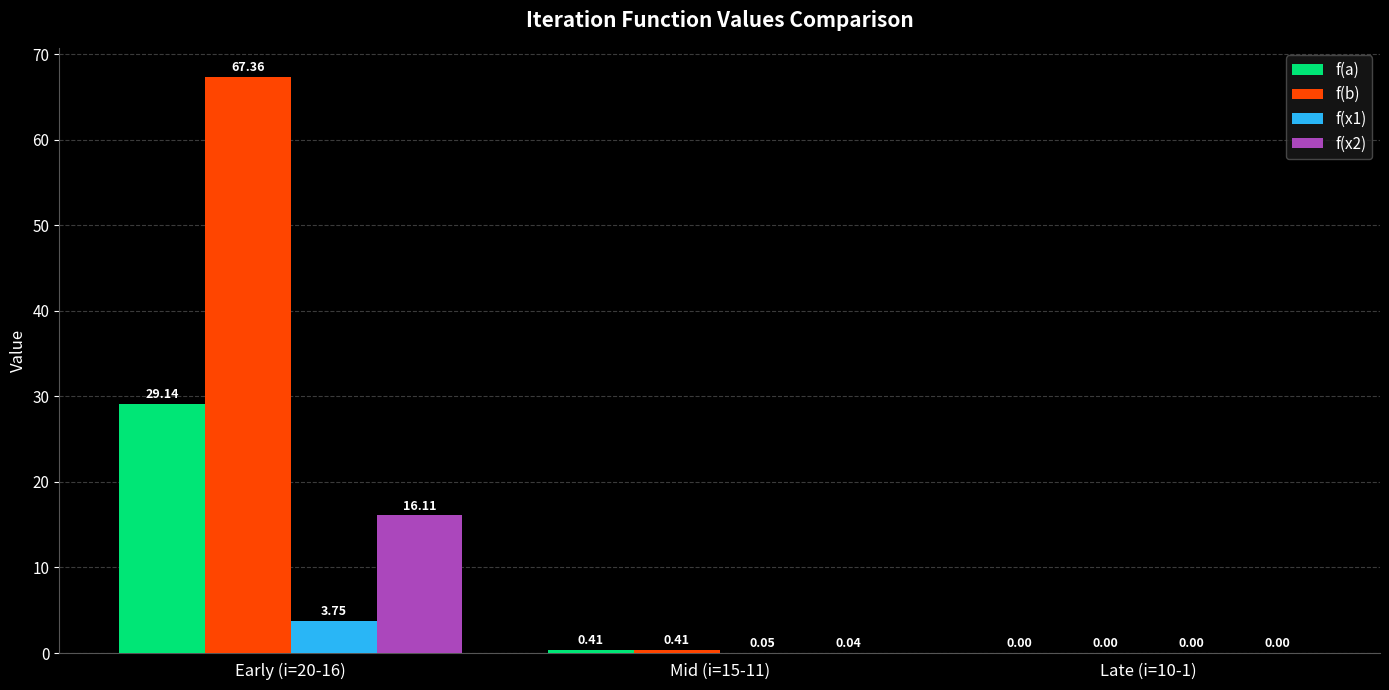

What is the sum of the f(a) values at Early (i=20-16) and Late (i=10-1)?

29.1